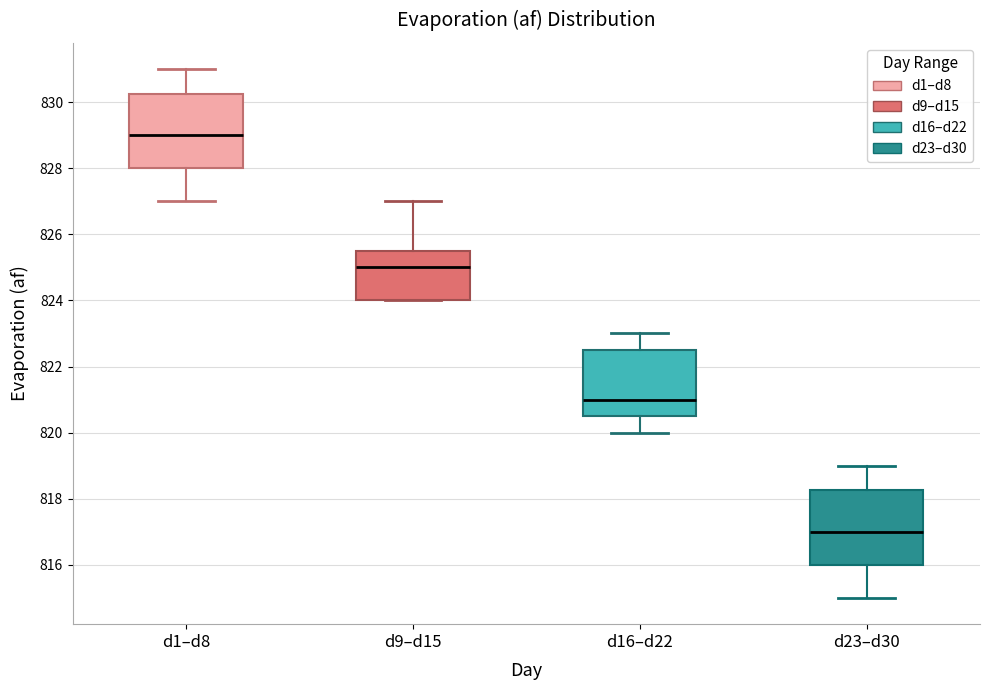

Reading left to right, transcribe this box plot: for each box, give where its median line is, the range the box spans, and where its two whiskers end, as read against the y-axis. The values are not printed on the chart, so give them approximately, as read against the axis.

d1–d8: median 829.0, box 828.0 to 830.2, whiskers 827.0 to 831.0
d9–d15: median 825.0, box 824.0 to 825.6, whiskers 824.0 to 827.0
d16–d22: median 821.0, box 820.6 to 822.6, whiskers 820.0 to 823.0
d23–d30: median 817.0, box 816.0 to 818.2, whiskers 815.0 to 819.0